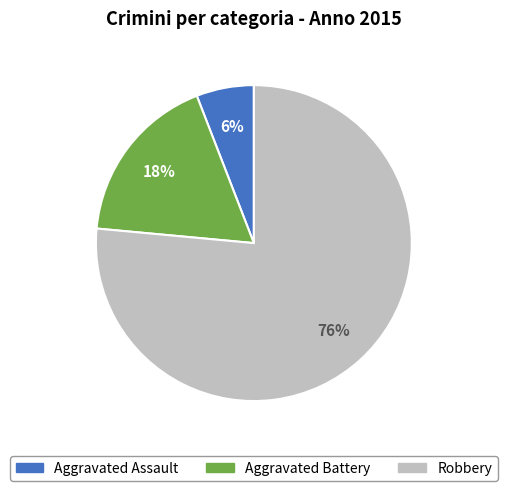

To the nearest percent, what is the average slice percentage?

33%